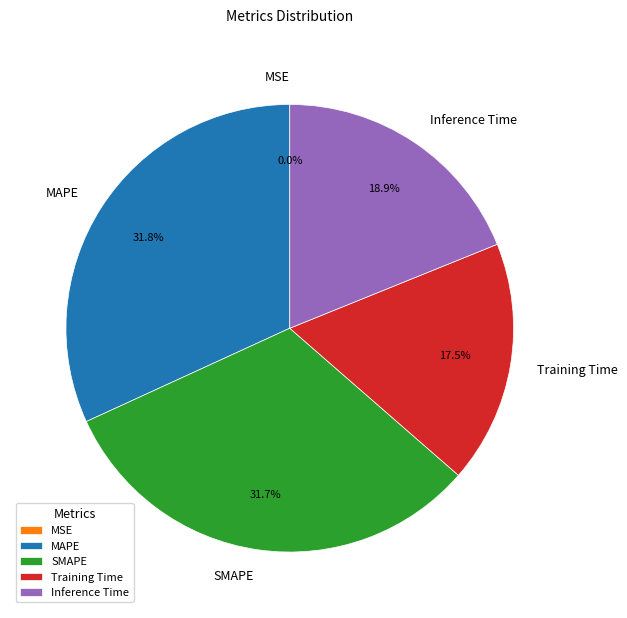

Does SMAPE represent more than half of the total?

No